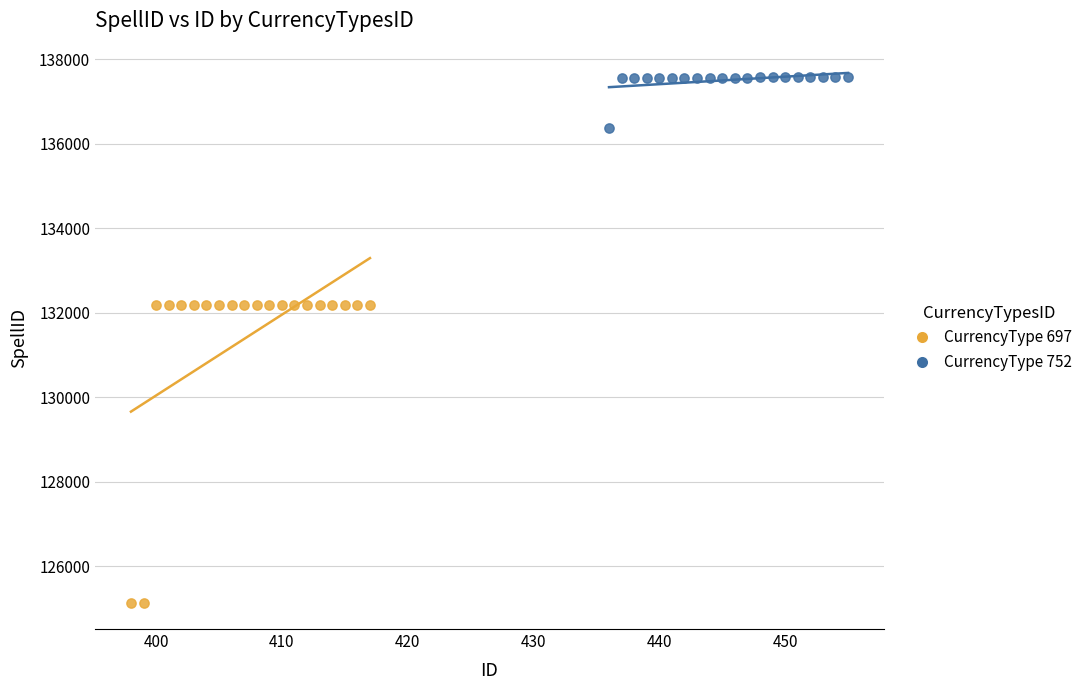

What are all the series names shown in the legend?

CurrencyType 697, CurrencyType 752